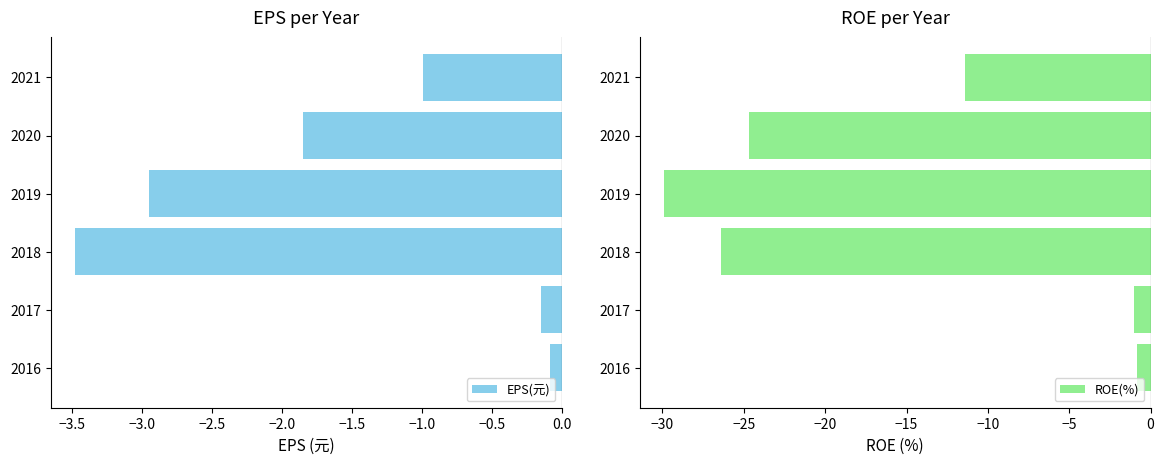

Count the number of data series in this chart.

2